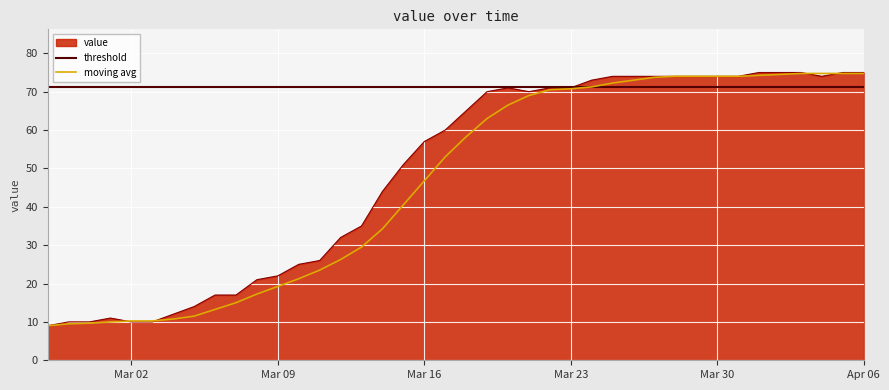

Which category has the highest value across all series?

2020-04-01